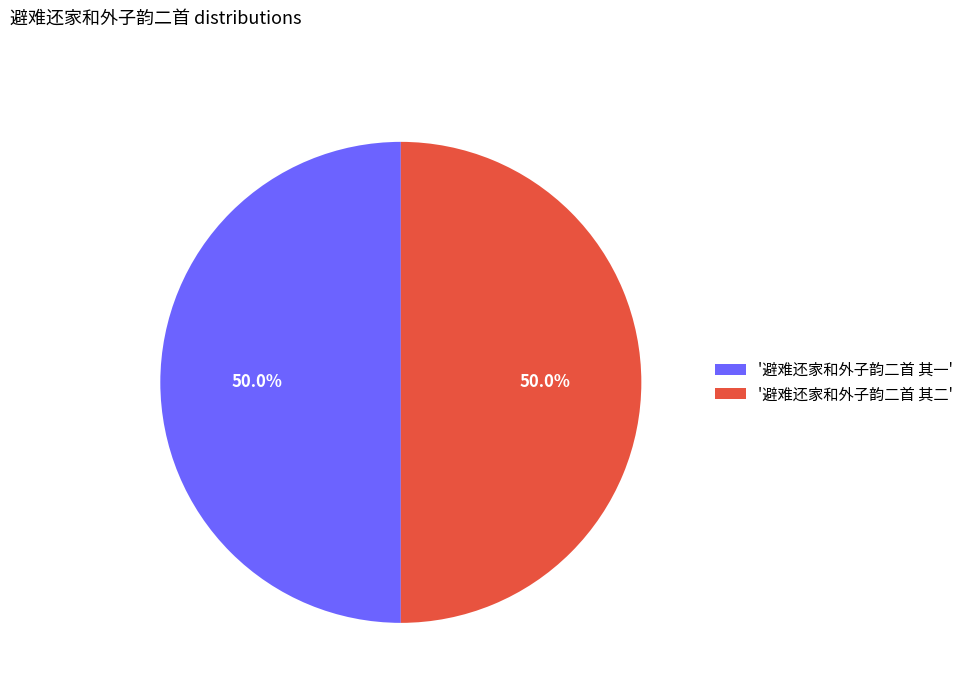

What percentage do '避难还家和外子韵二首 其一' and '避难还家和外子韵二首 其二' together represent?

100.0%